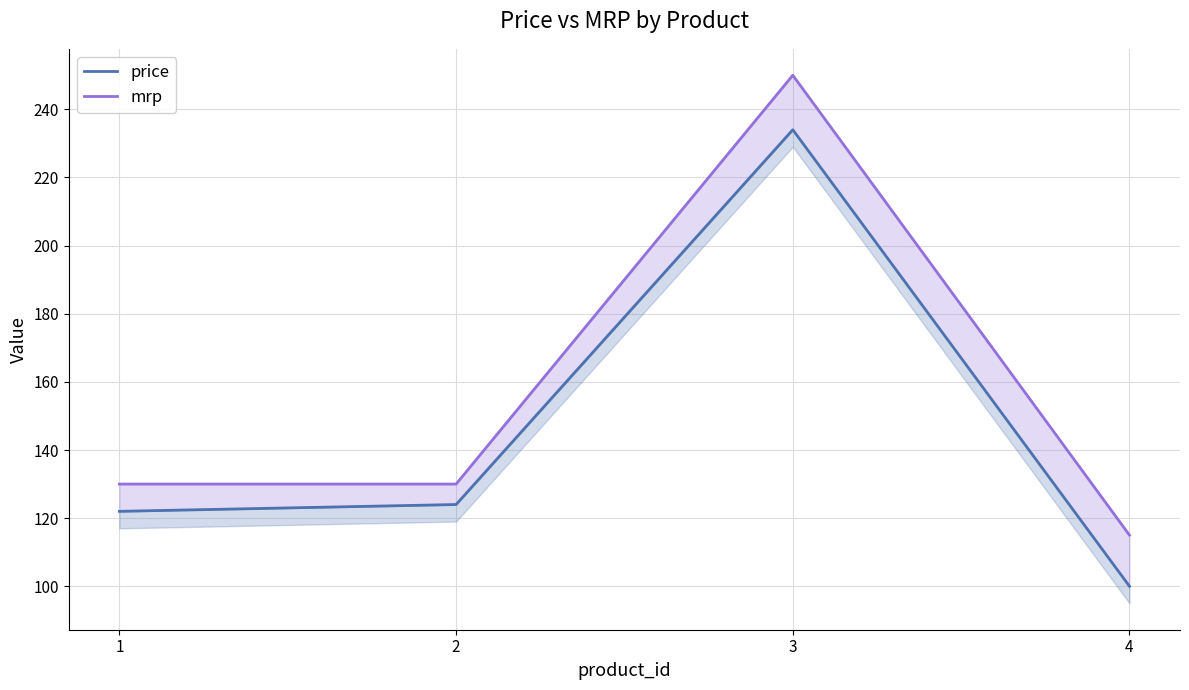

Which series has the widest spread of values?

mrp